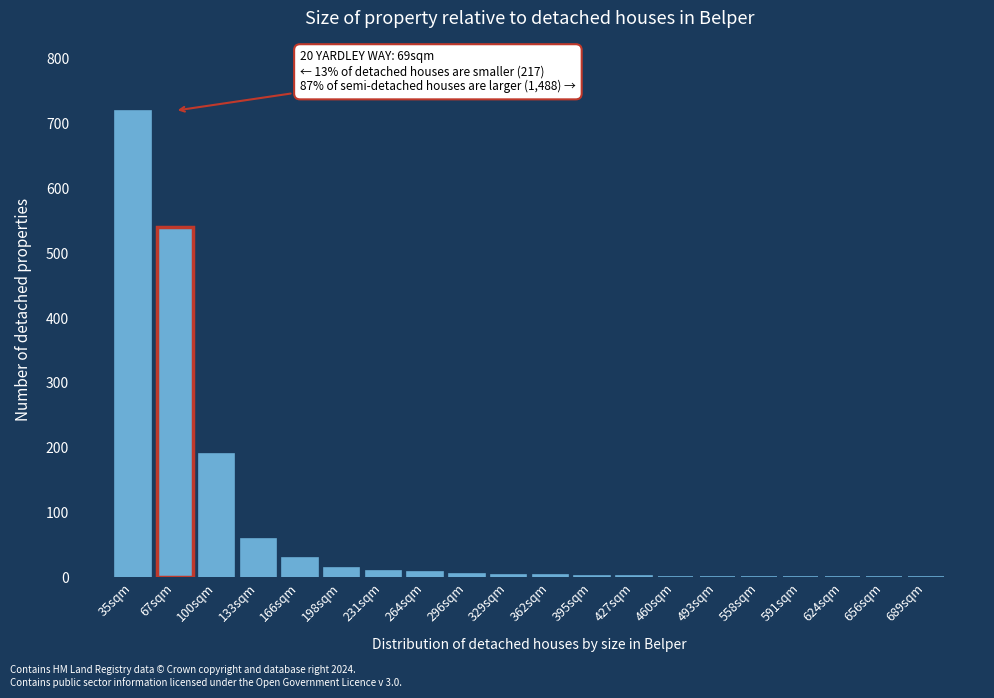

What is the change in value from 100sqm to 166sqm?

-160